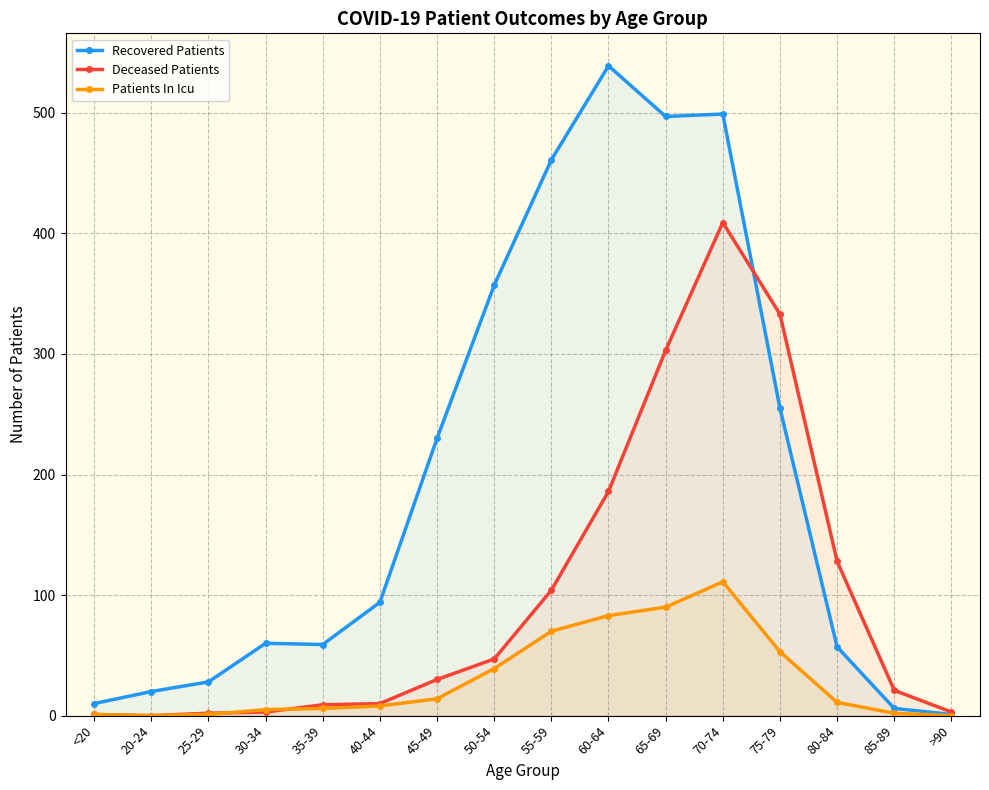

What are all the series names shown in the legend?

Recovered Patients, Deceased Patients, Patients In Icu